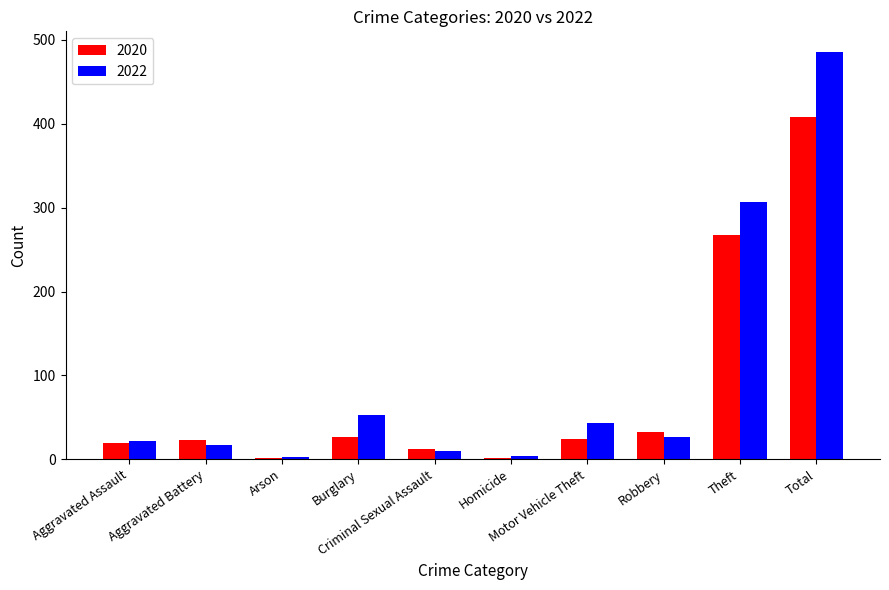

What is the sum of the 2020 values at Motor Vehicle Theft and Theft?

291